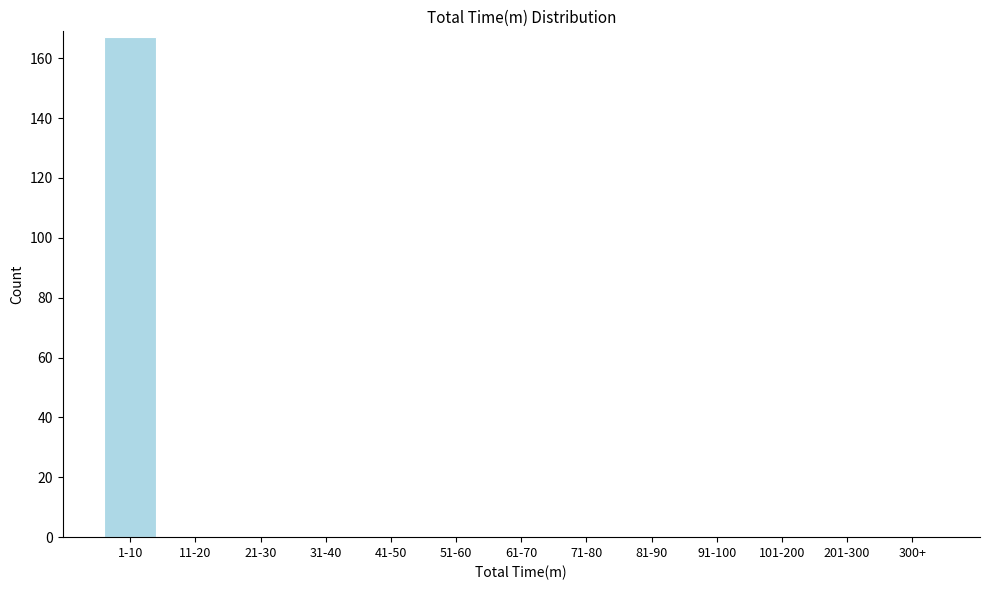

Reading left to right, transcribe all the data shown in this chart.

1-10=167	11-20=0	21-30=0	31-40=0	41-50=0	51-60=0	61-70=0	71-80=0	81-90=0	91-100=0	101-200=0	201-300=0	300+=0